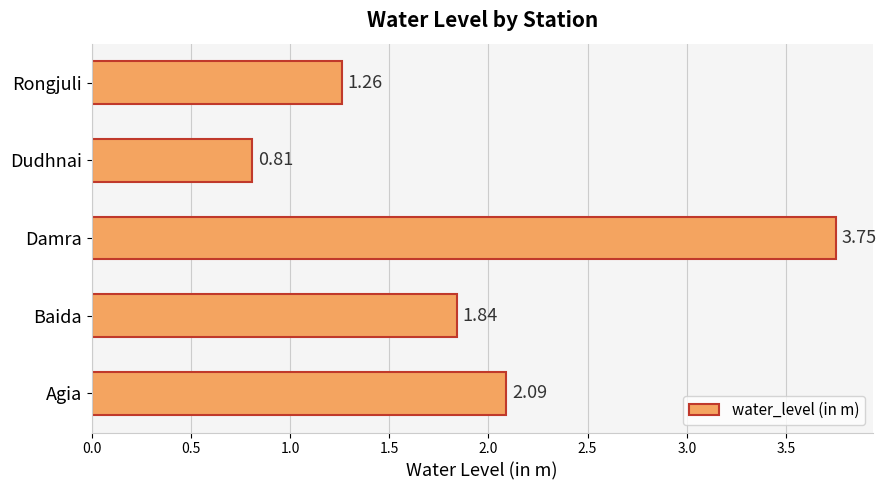

List the labels in order of value, largest first.

Damra, Agia, Baida, Rongjuli, Dudhnai